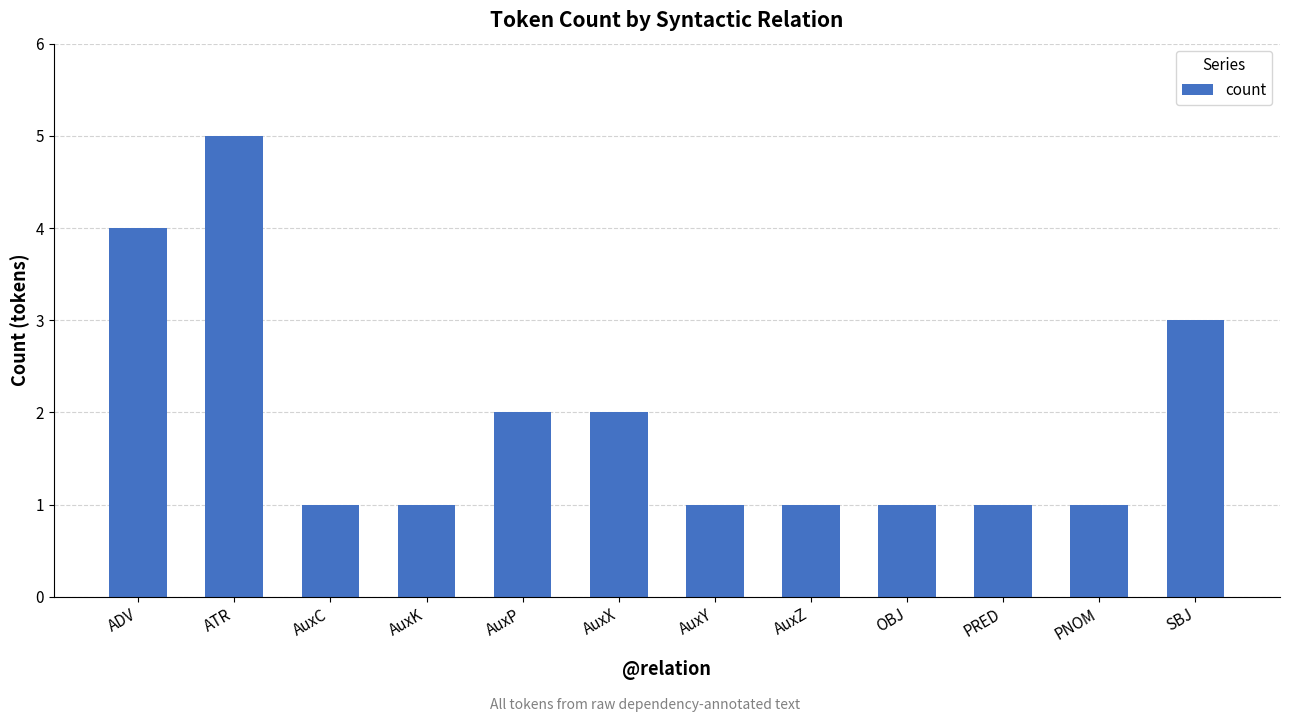

What is the change in value from AuxK to AuxX?

+1